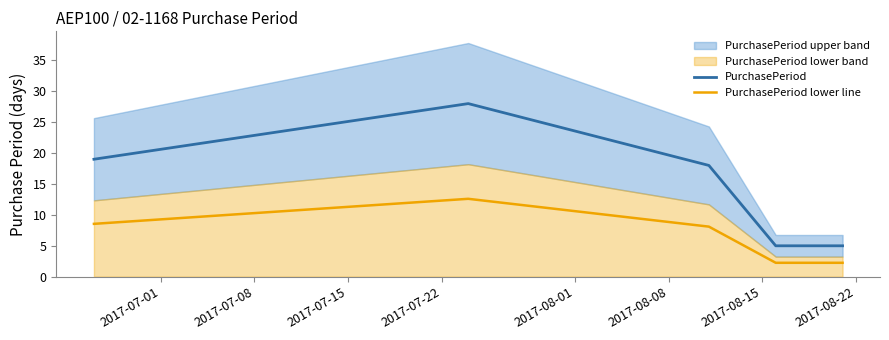

How many data points does each series have?

5